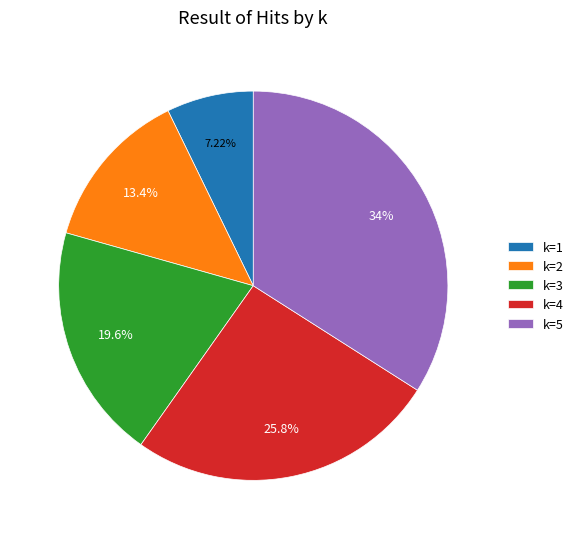

How much of the chart is everything except k=1?

92.8%